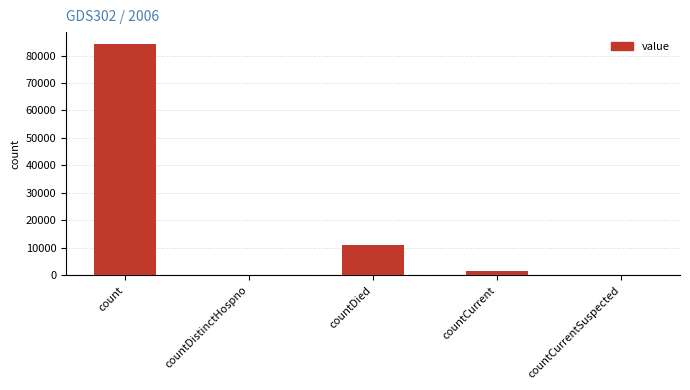

At which category does the chart reach its peak across all series?

count